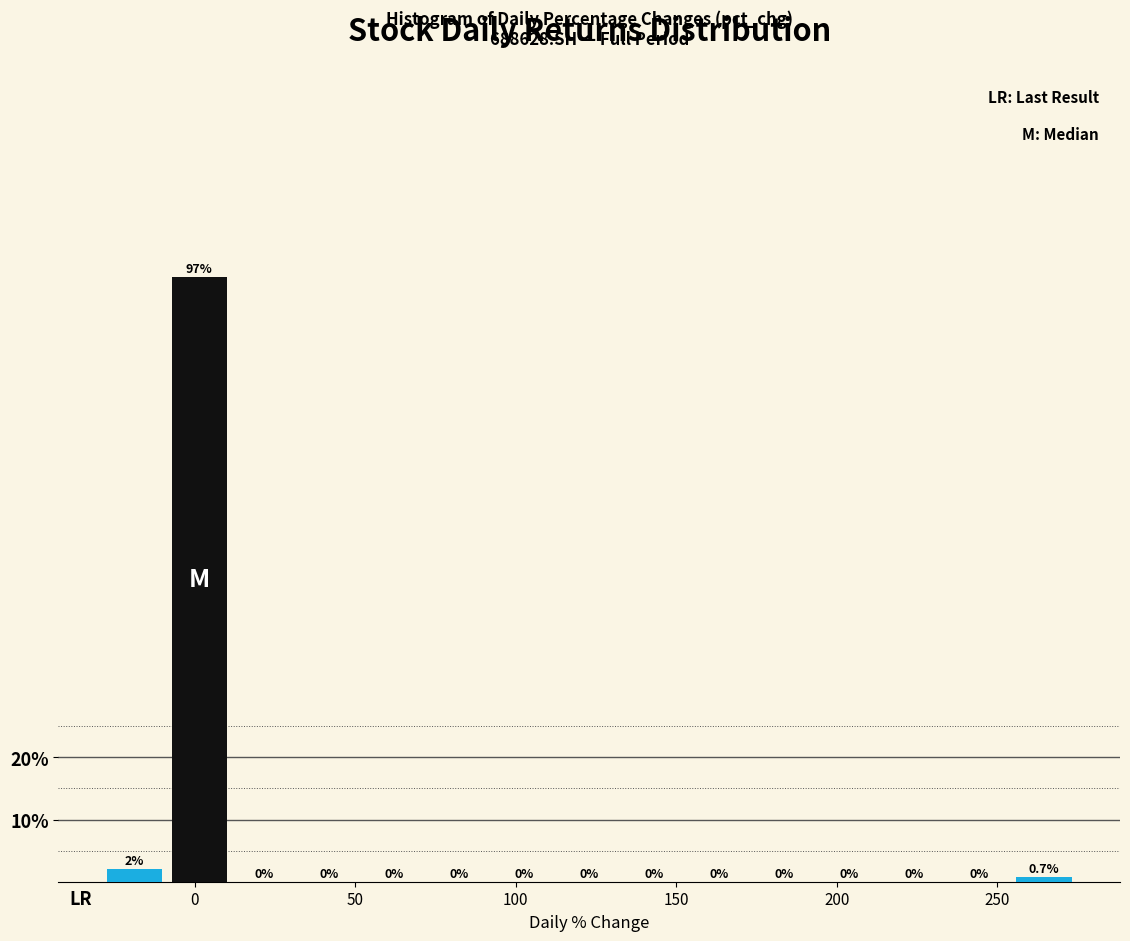

What is the height of the bar covering 255 to 275 on the x-axis? The bar edges are not printed on the chart, so give them approximately, as read against the axis.

0.7